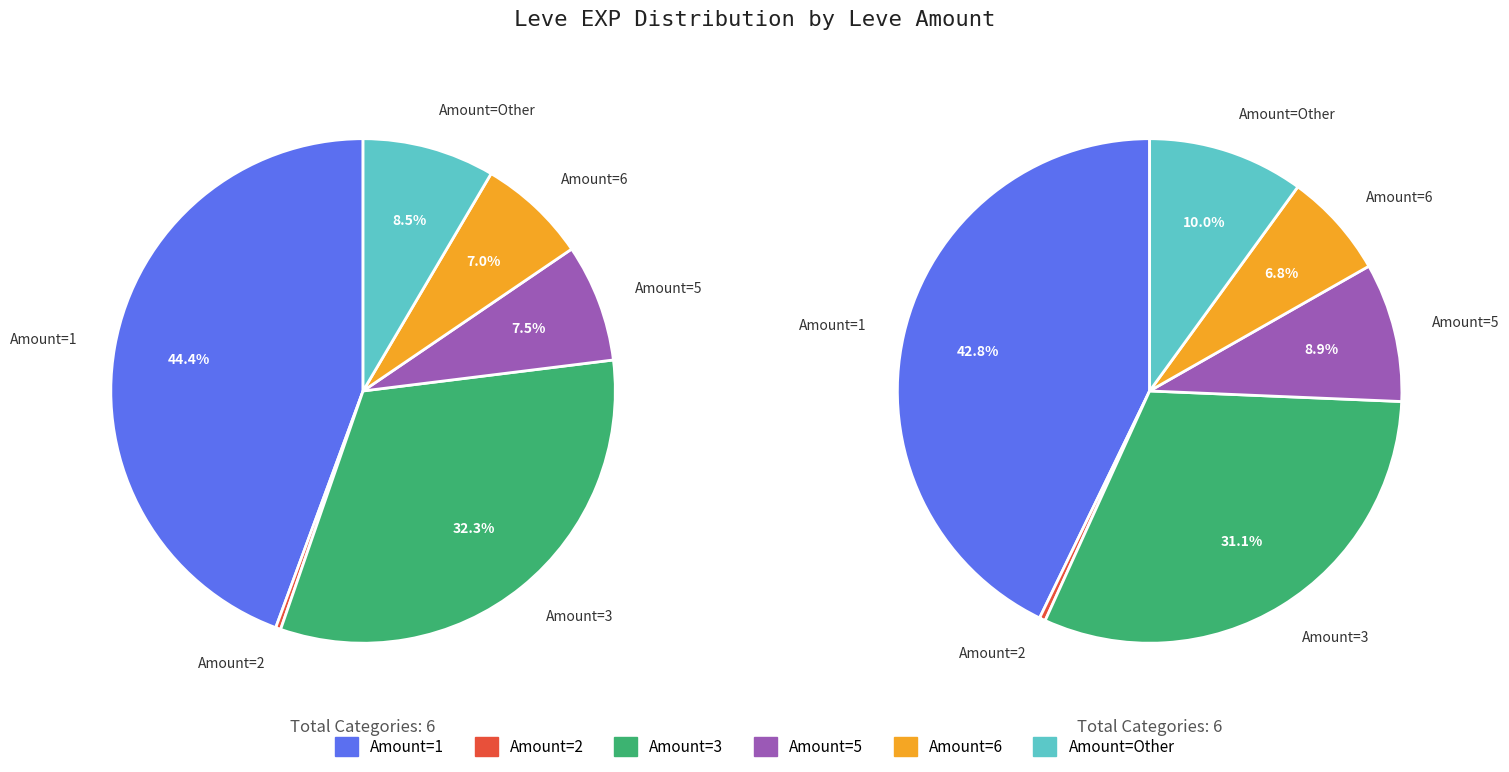

Is Met a Sticky End the majority of the pie?

No